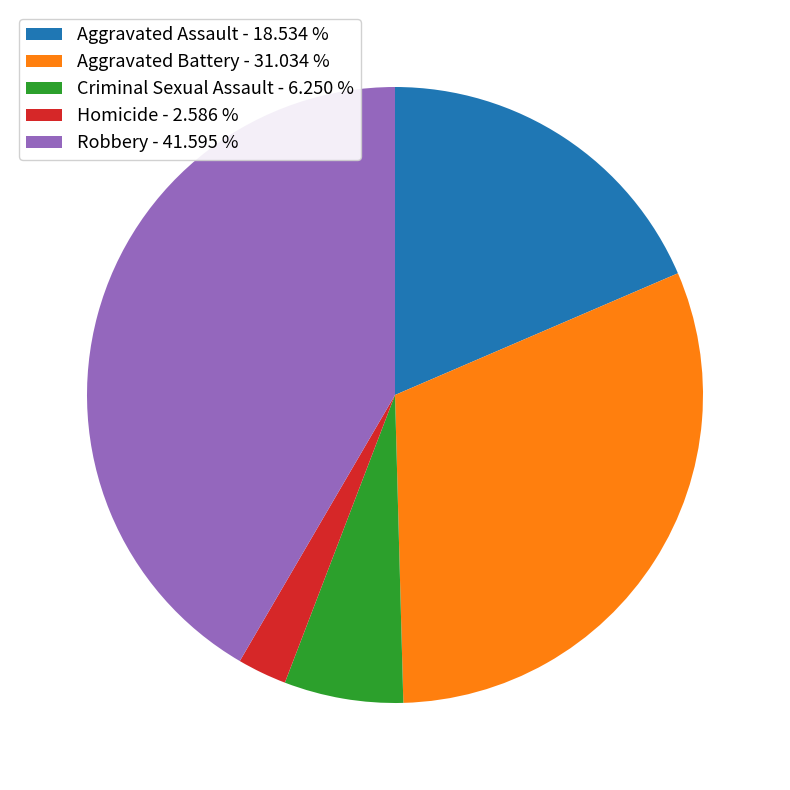

Approximately how many times larger is the value at Robbery compared to Aggravated Assault?

2.2